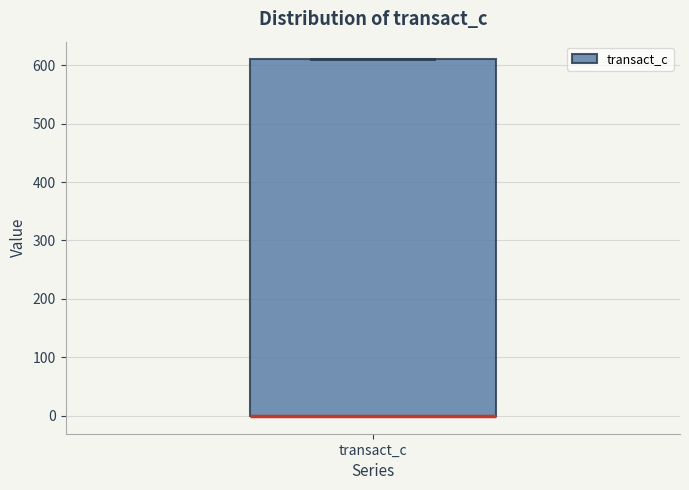

Read this box plot against the y-axis: the position of the median line, the range covered by the box, and the ends of both whiskers. The values are not printed on the chart, so give them approximately, as read against the axis.

median 0 (drawn on the box's lower edge), box 0 to 610, whiskers 0 to 610